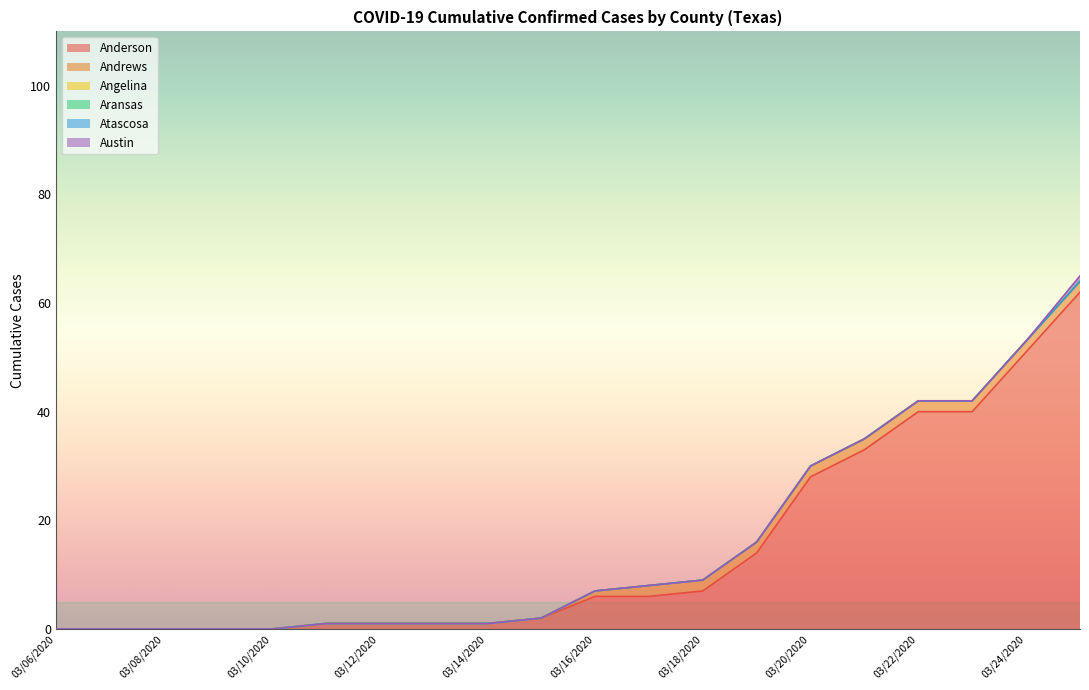

True or false: Angelina and Atascosa intersect in this chart.

False